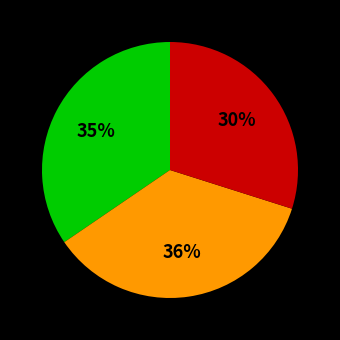

Does any single category account for the majority?

No